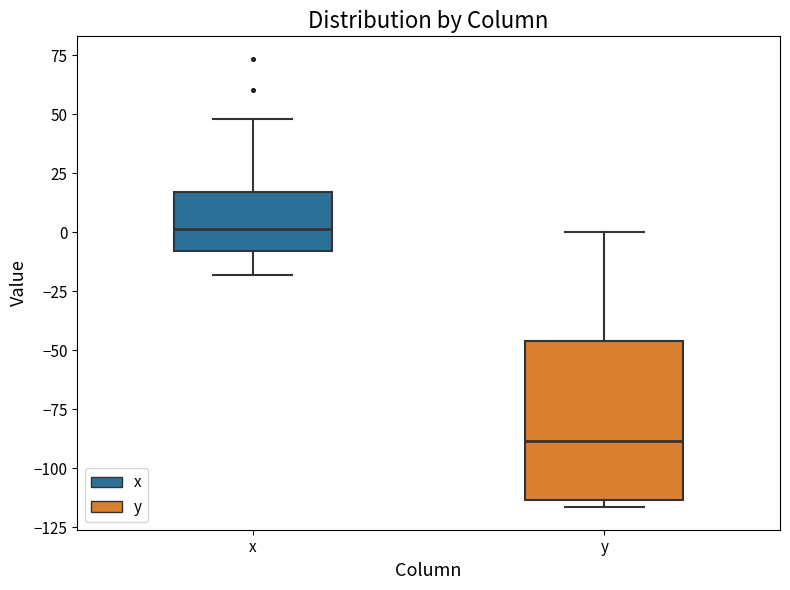

Where does the median line of the box for y sit on the y-axis? The values are not printed on the chart, so give them approximately, as read against the axis.

-90